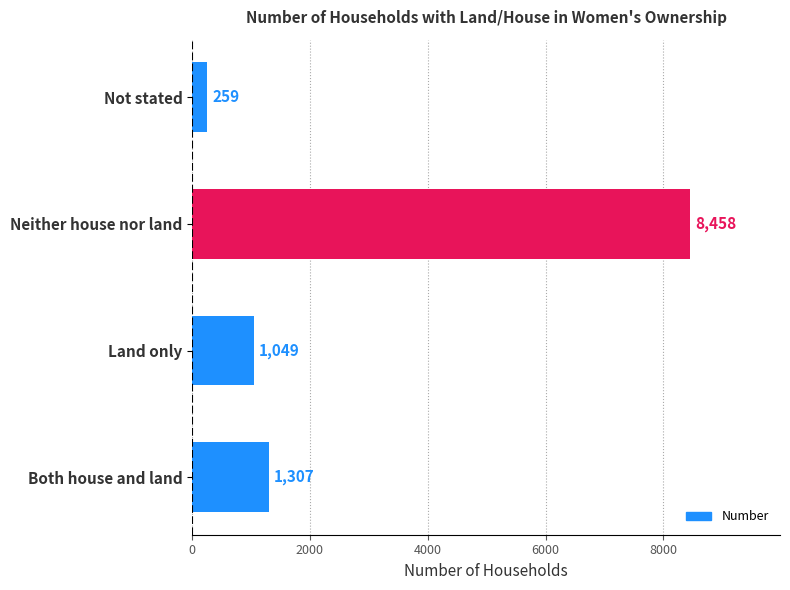

True or false: the data shows 259 at Not stated.

True